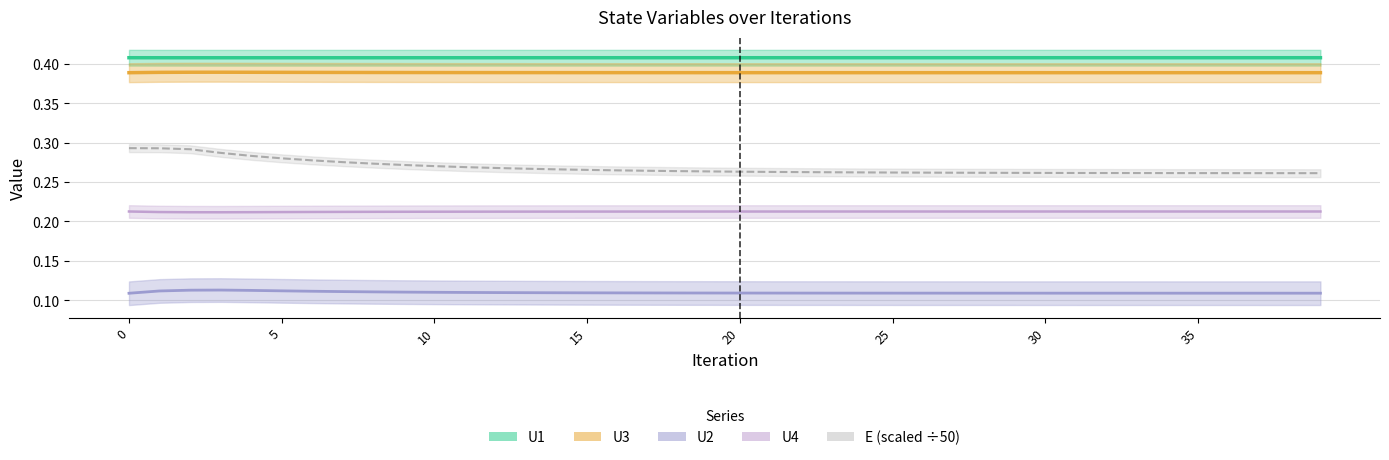

True or false: U3 has a value of 0.6 at 30.

False